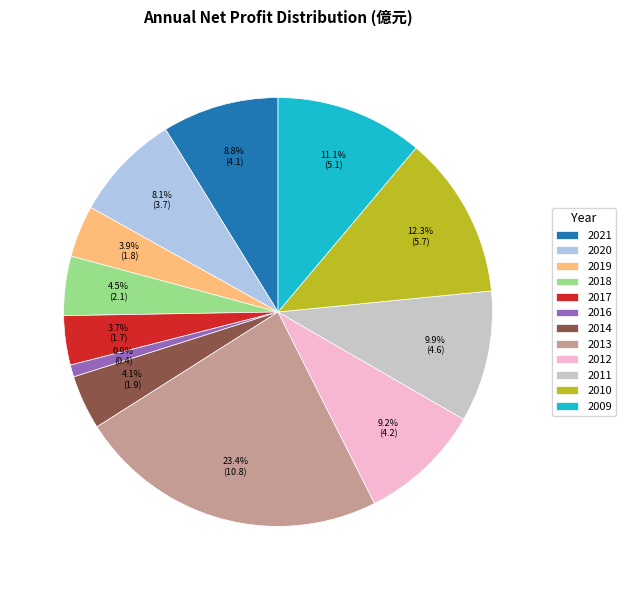

Count the number of slices in the pie.

12